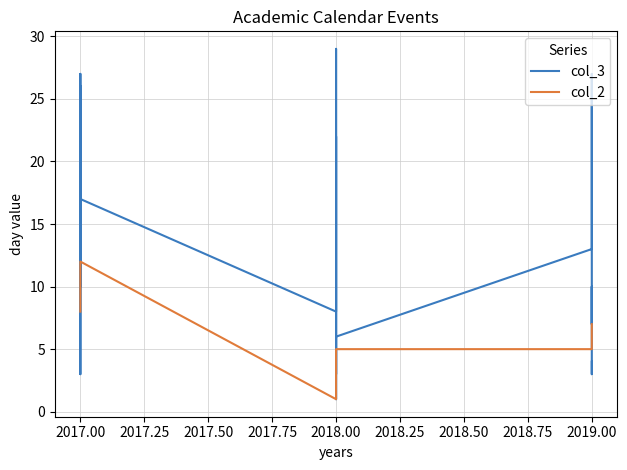

True or false: col_3 has more than 2 interior local peaks.

True